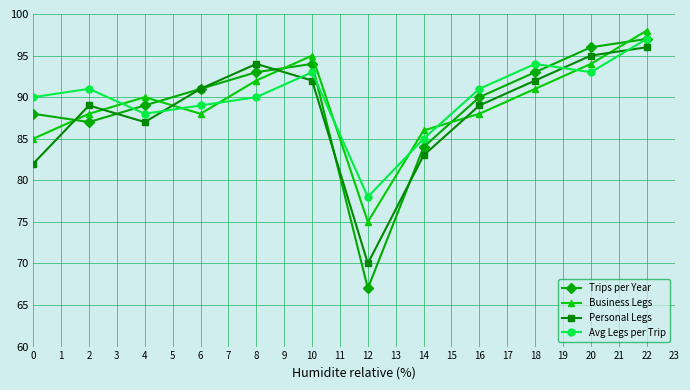

At which category does Avg Legs per Trip reach its first local valley?

4